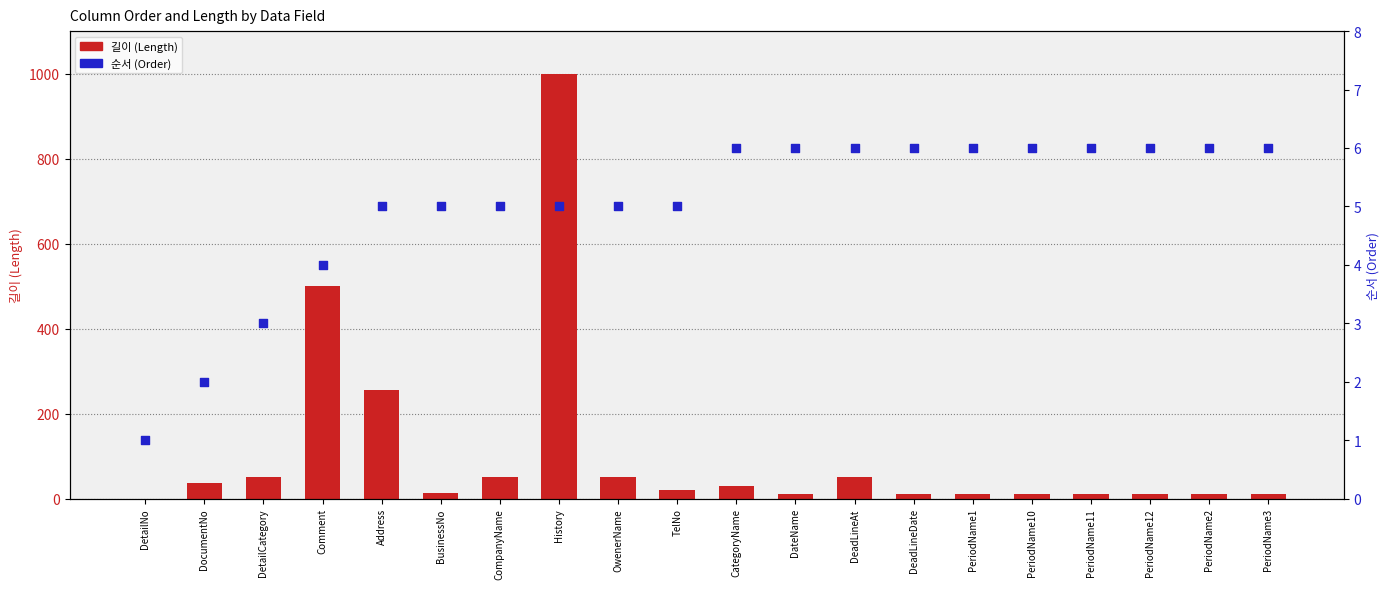

Which series reaches the minimum Y coordinate?

길이